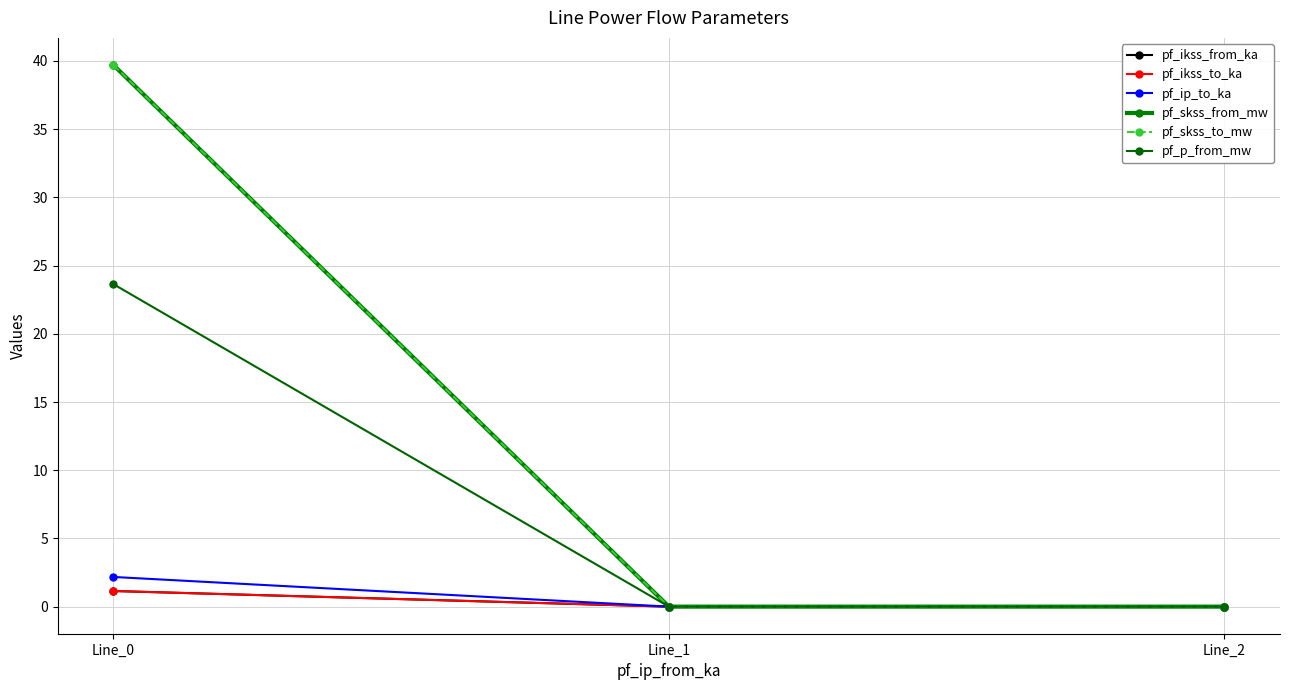

Rank the series at Line_1 from lowest to highest value.

pf_ikss_from_ka, pf_ikss_to_ka, pf_ip_to_ka, pf_skss_from_mw, pf_skss_to_mw, pf_p_from_mw